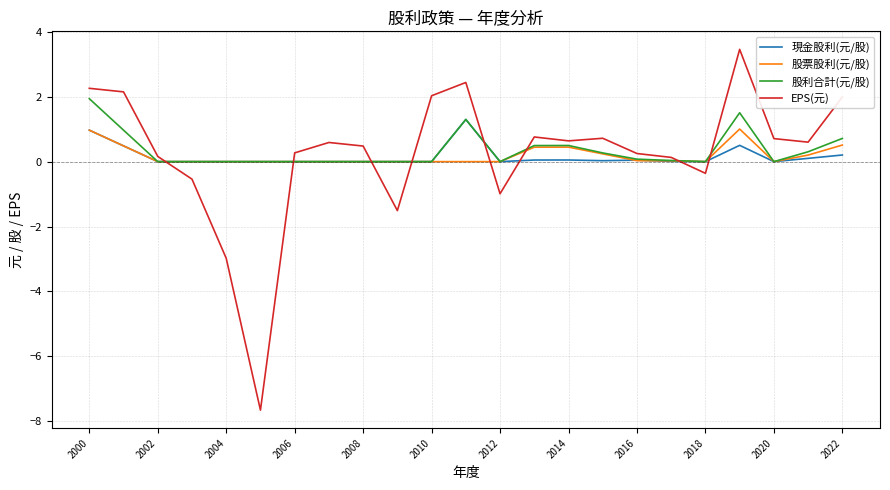

What is the greatest value displayed?

3.5